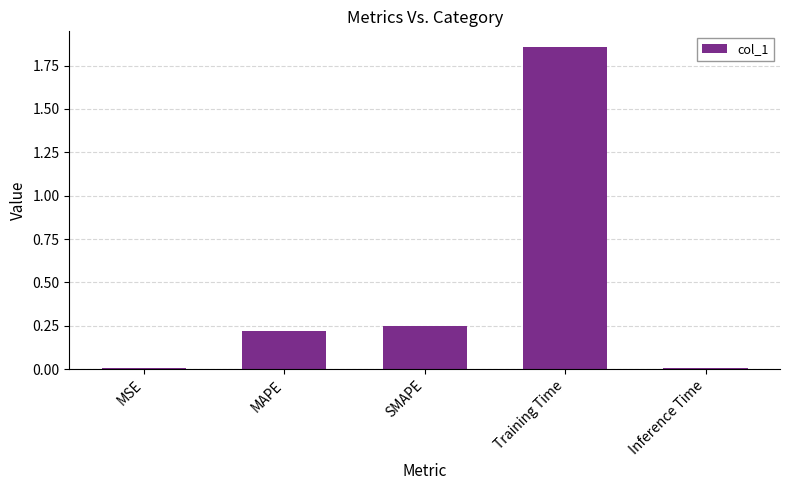

Does the chart contain stacked bars?

No